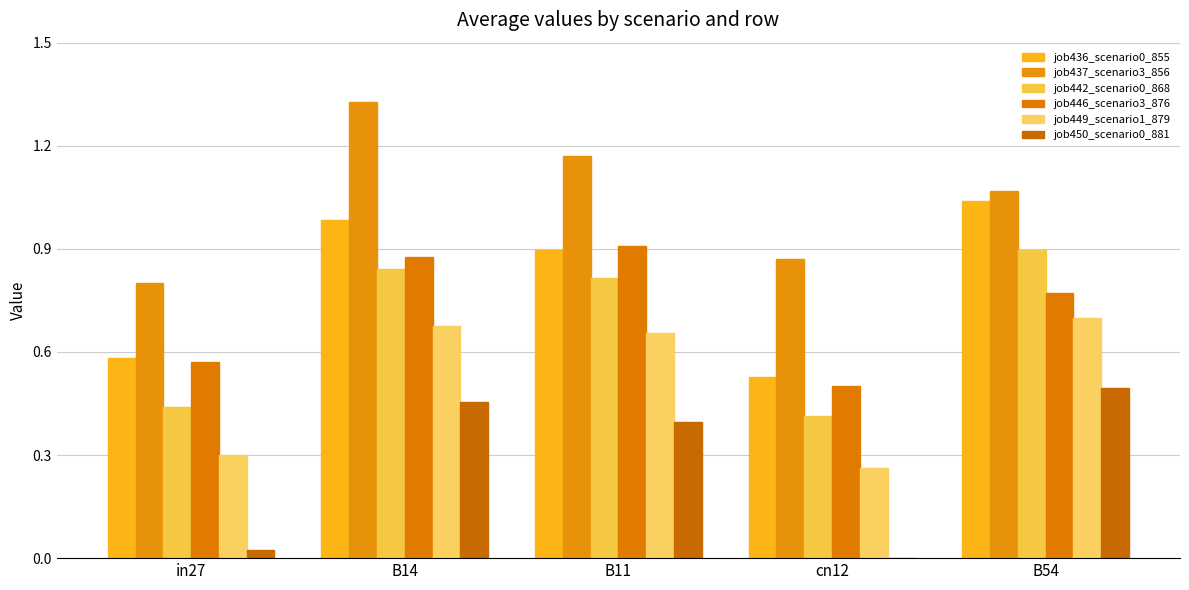

How many values in job450_scenario0_881 are above zero?

4